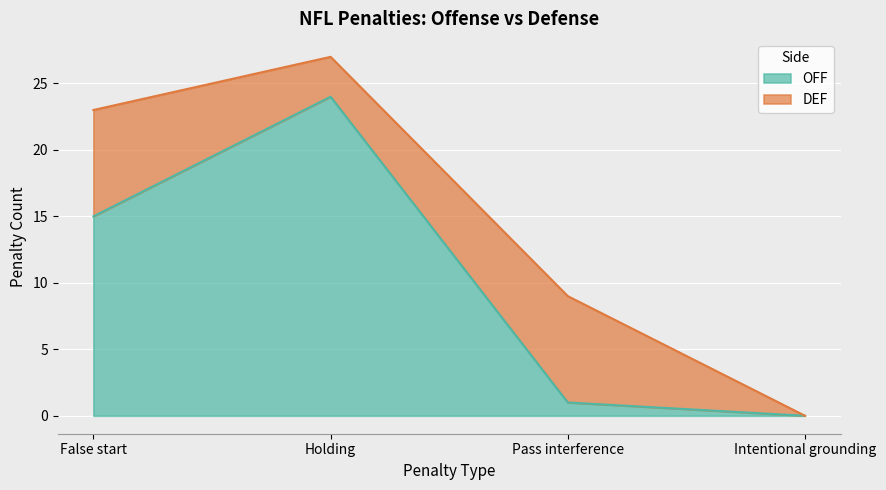

The chart shows a value of 15 at False start. True or false?

True